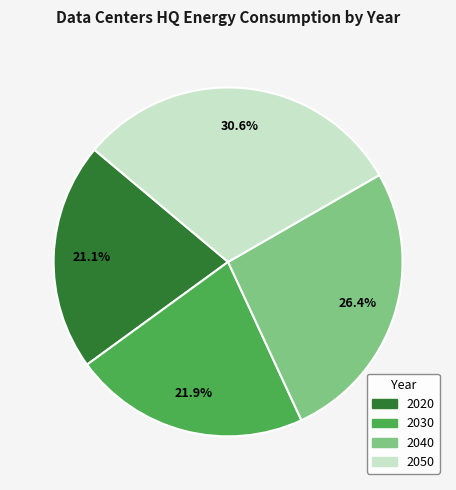

Is it true that 2040 is 26% of the pie?

True